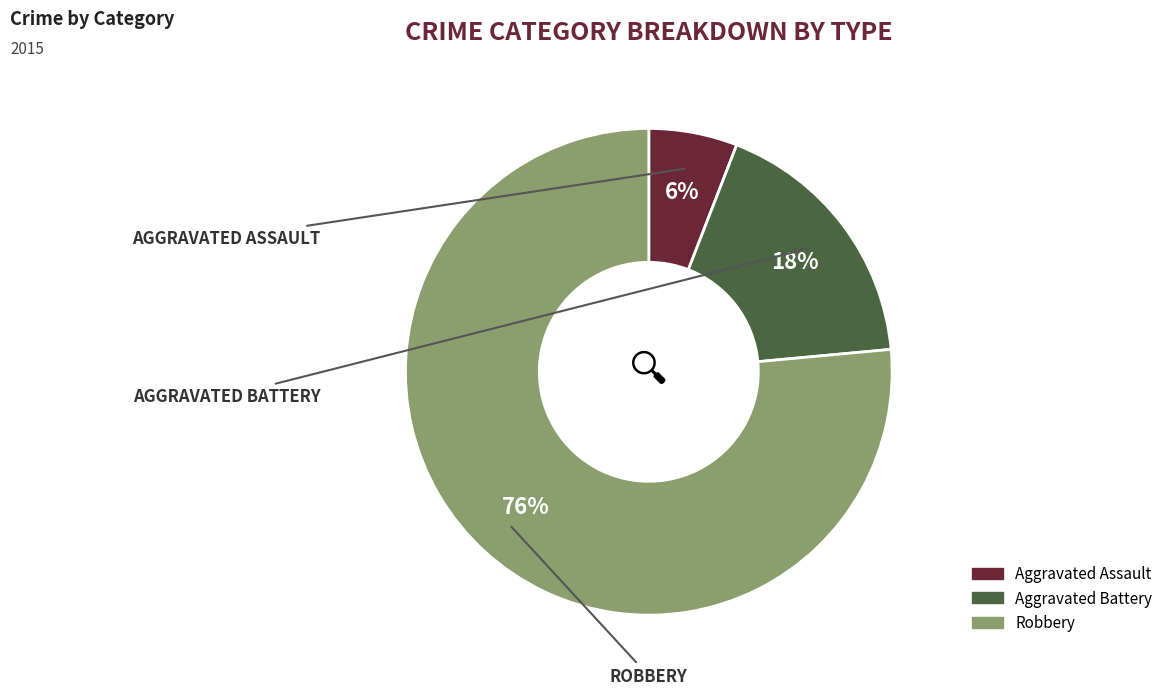

Do Aggravated Battery and Robbery together represent more than half of the pie?

Yes